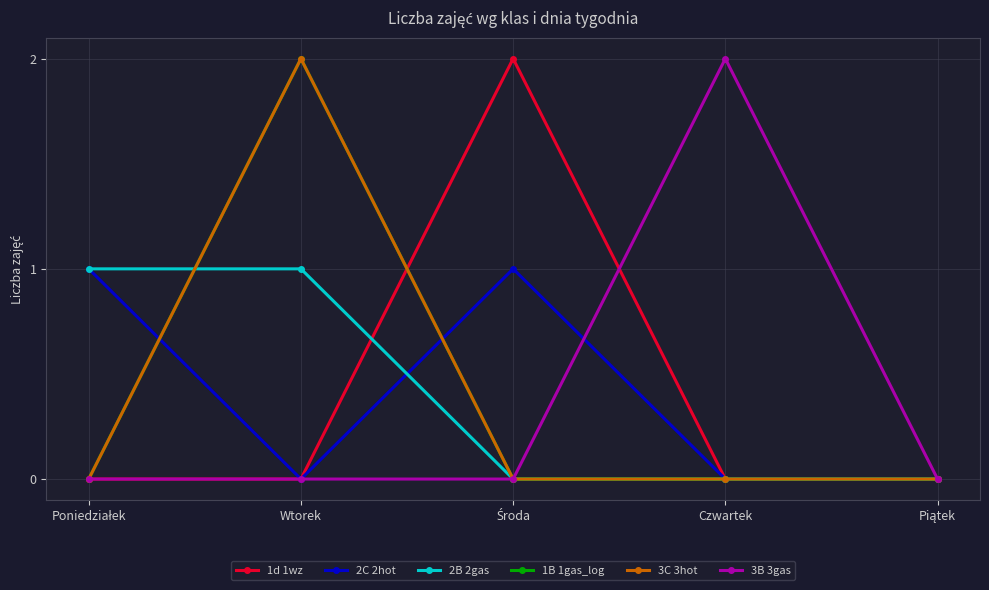

True or false: 3C 3hot and 3B 3gas intersect in this chart.

False